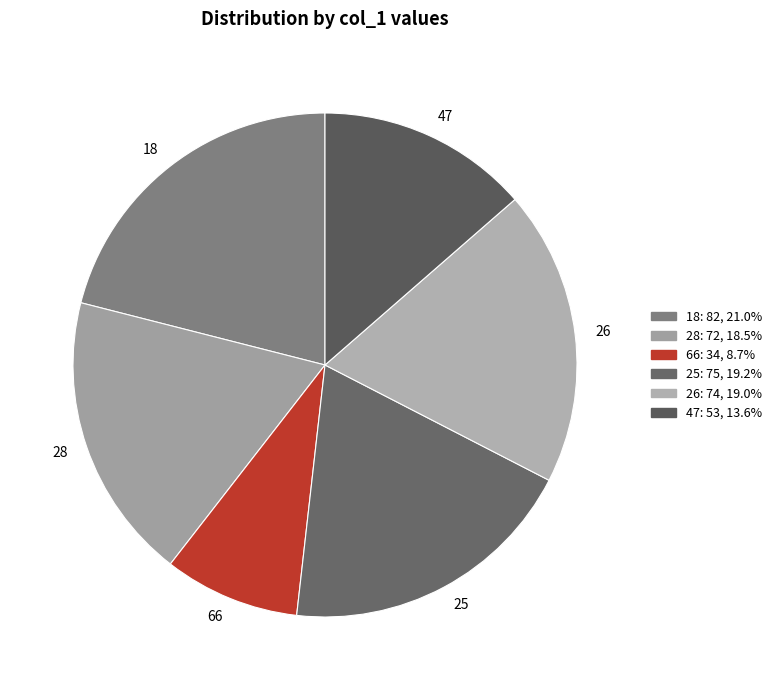

Combined, do 47 and 18 account for over 50%?

No